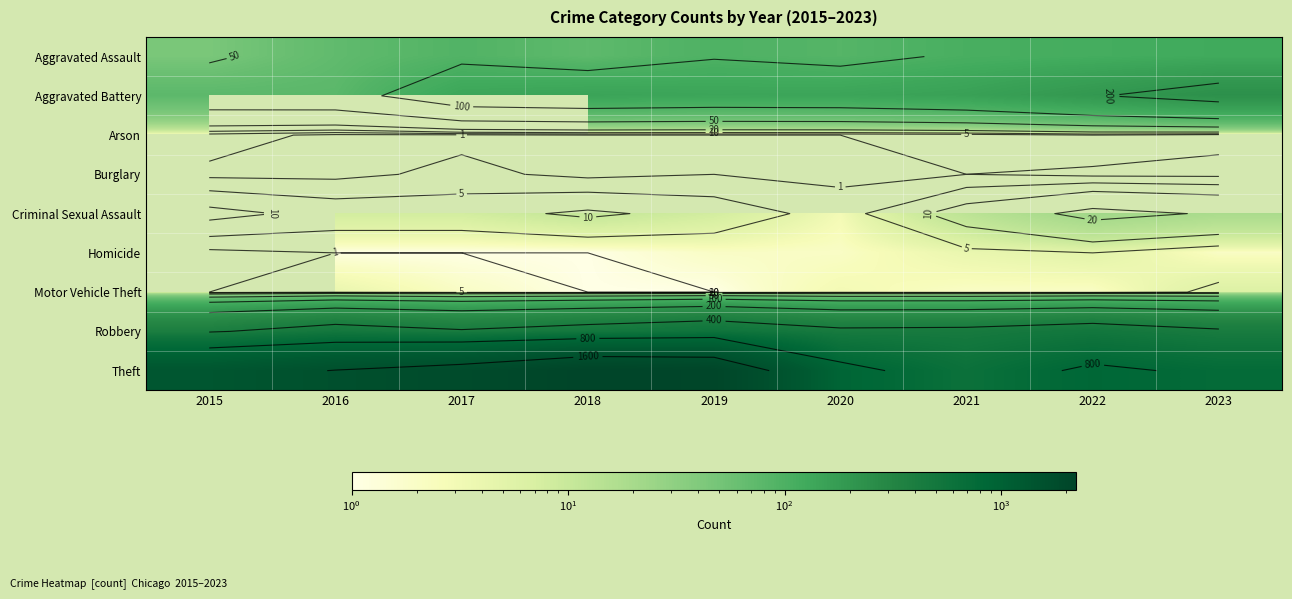

Is the value of Theft at 2019 greater than the value of Aggravated Assault at 2022?

Yes